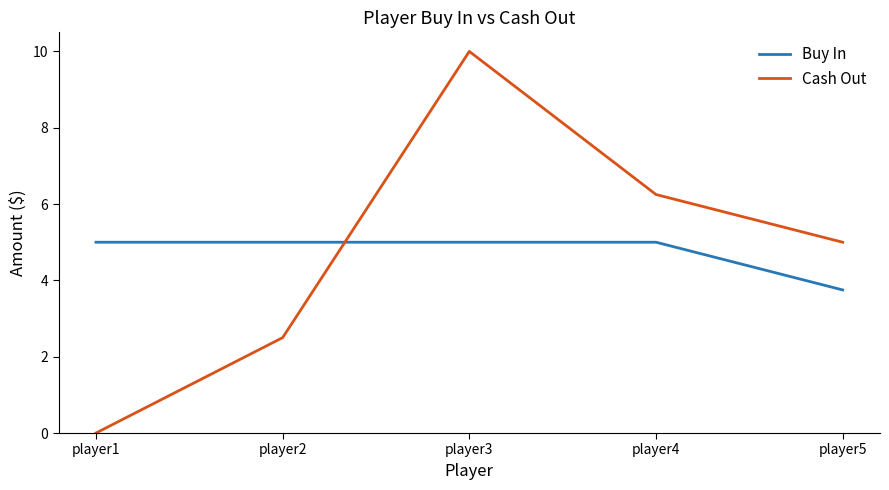

The value of Buy In at player3 is 5.0. True or false?

True